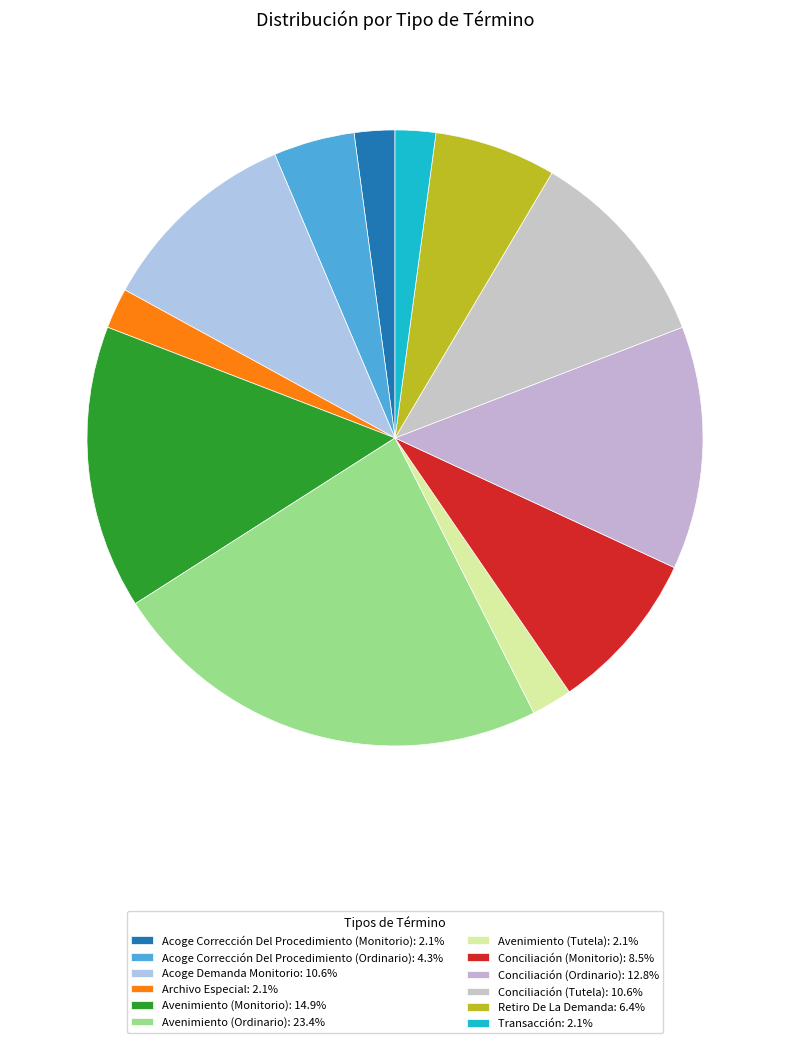

Is it true that Avenimiento (Ordinario) is 18% of the pie?

False